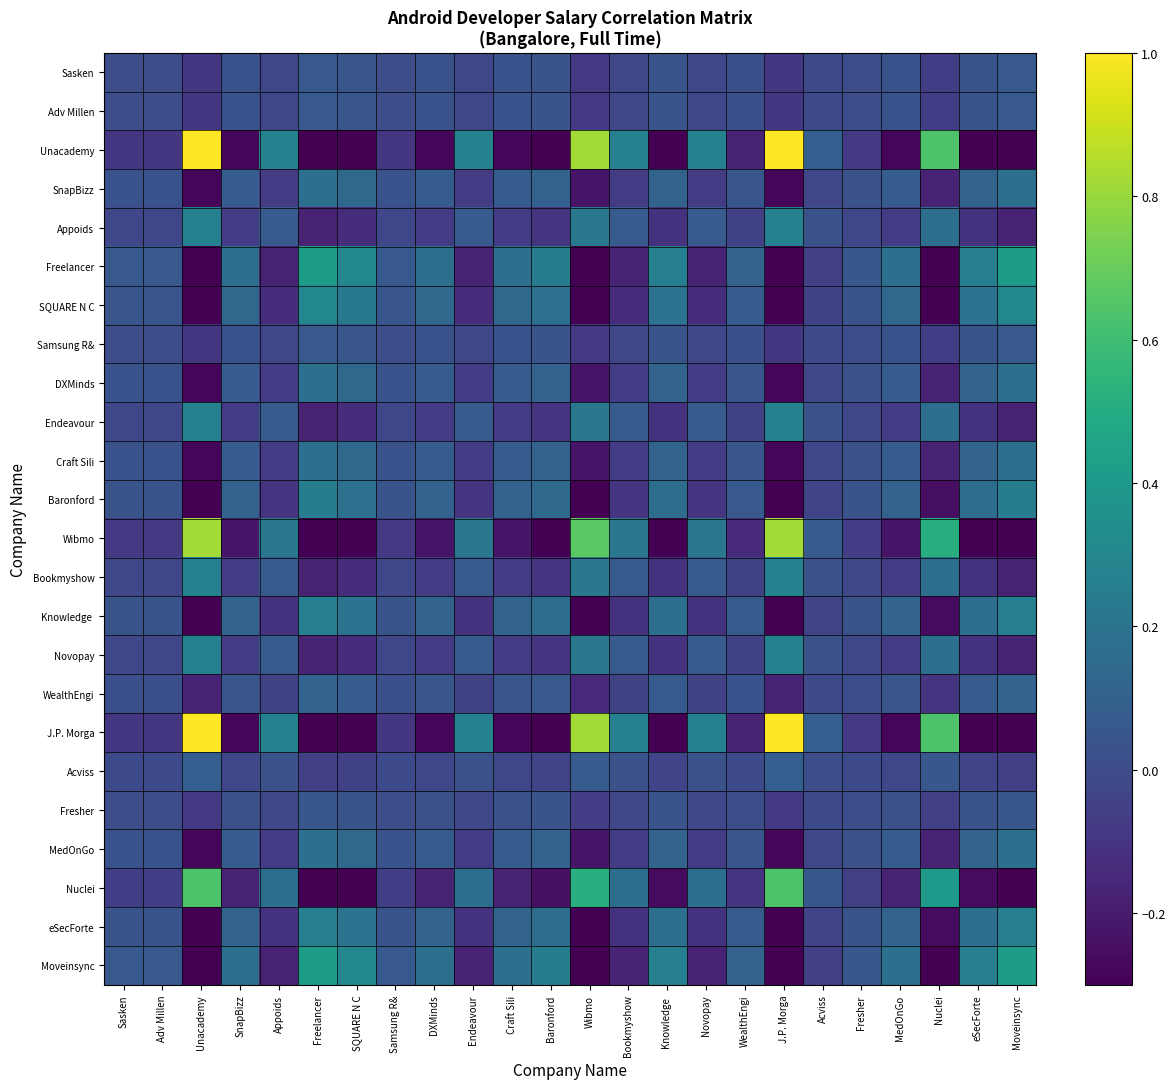

At how many categories does at least one series exceed 0?

24